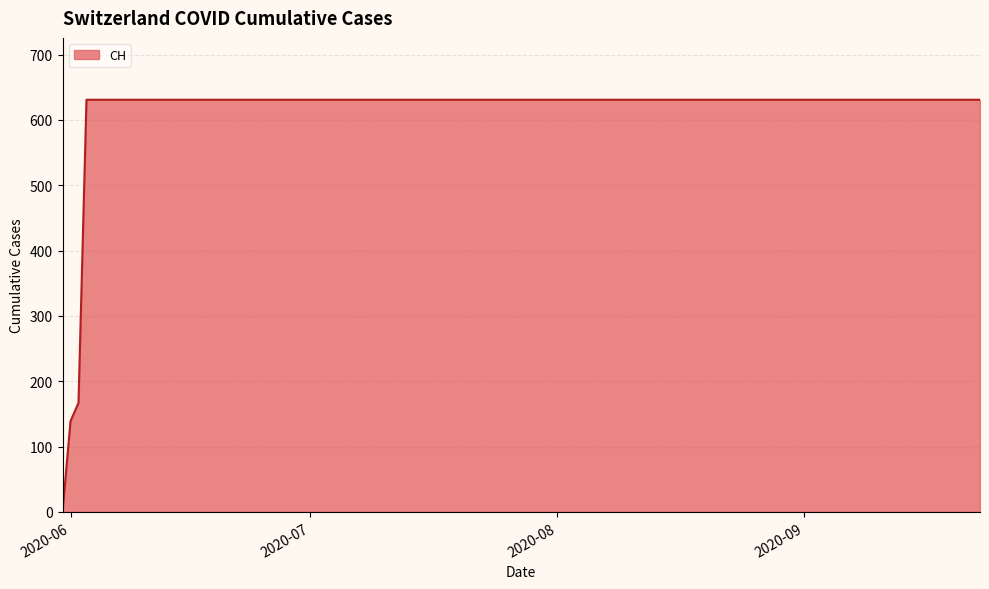

What is the difference between the maximum and minimum values?

631